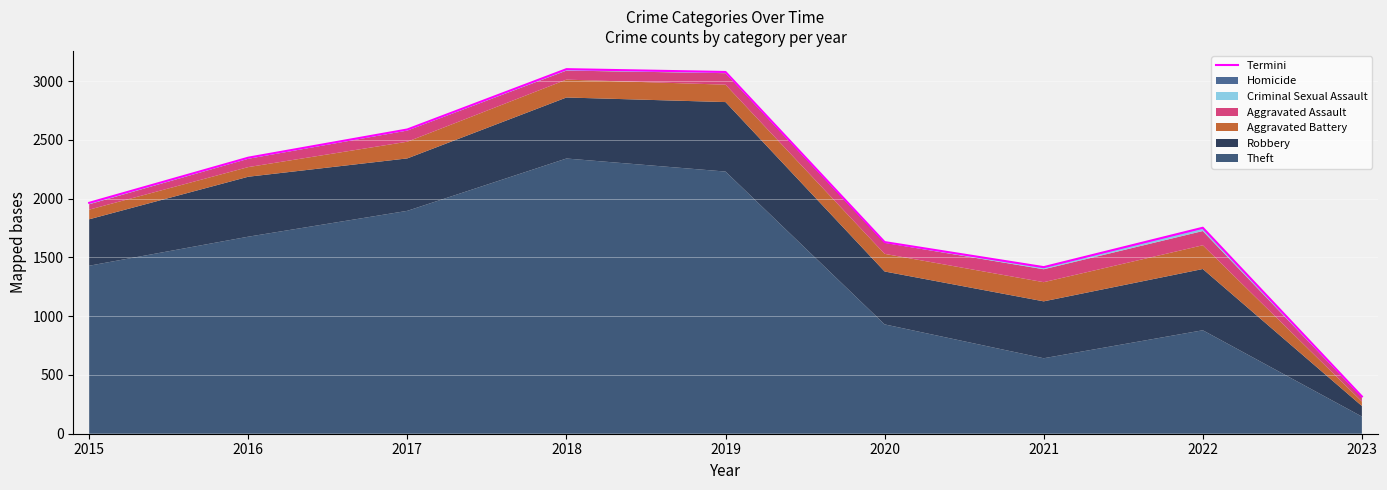

What is the smallest value displayed?

317